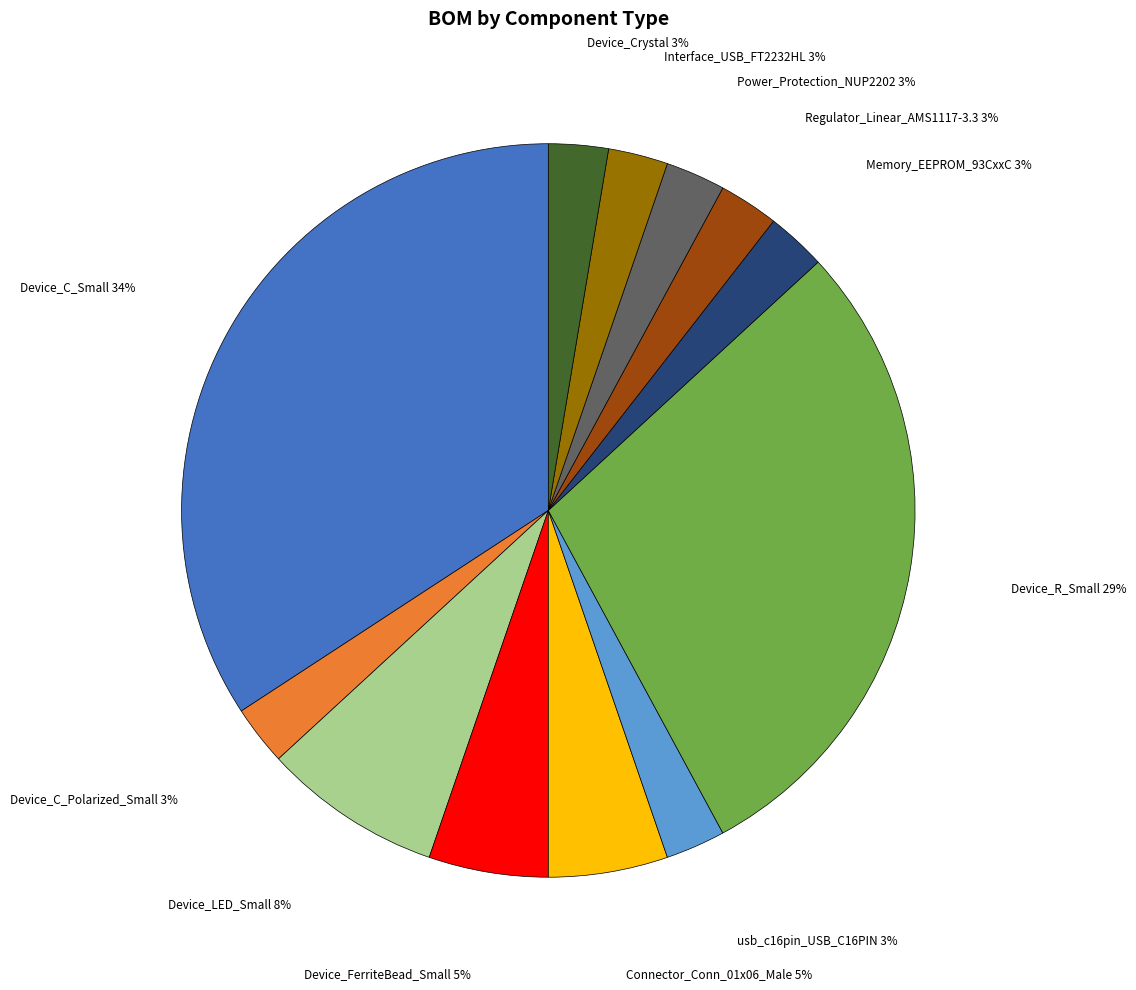

To the nearest percent, what is the average slice percentage?

8%